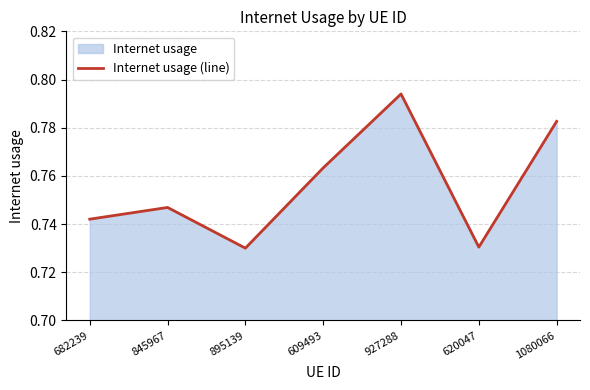

What is the value of the 7th point from the left?

0.8